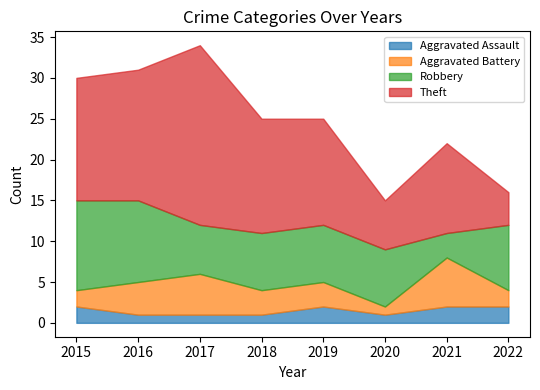

At which category does the chart reach its peak across all series?

2017